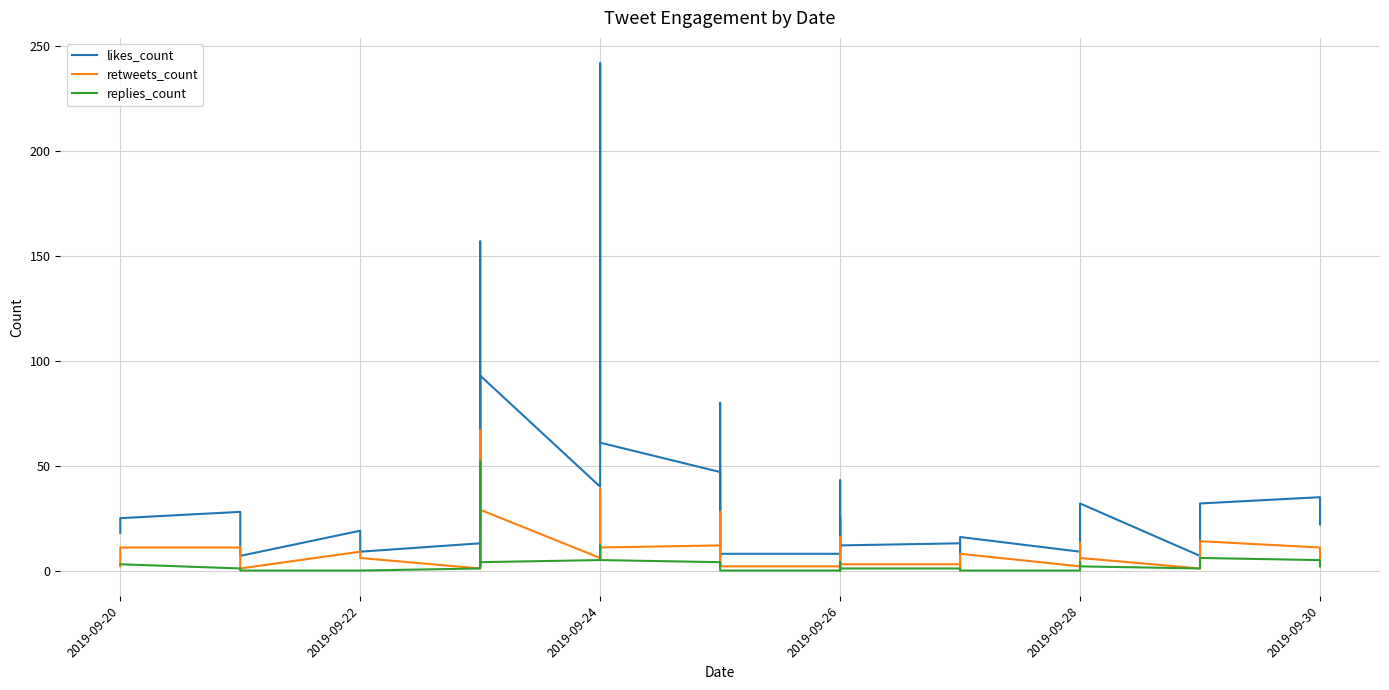

What is the sum of all replies_count values?

145